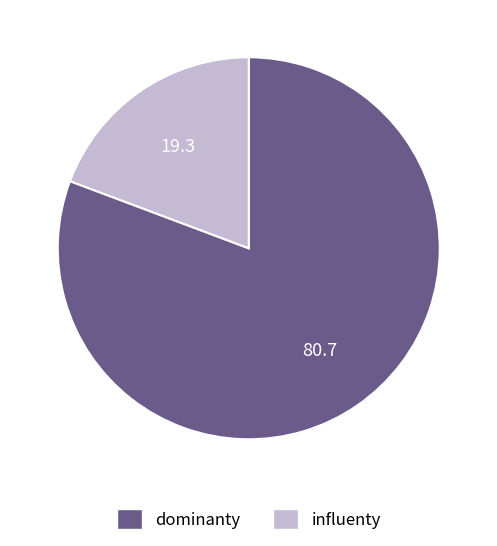

Is there any slice that represents more than half of the pie?

Yes